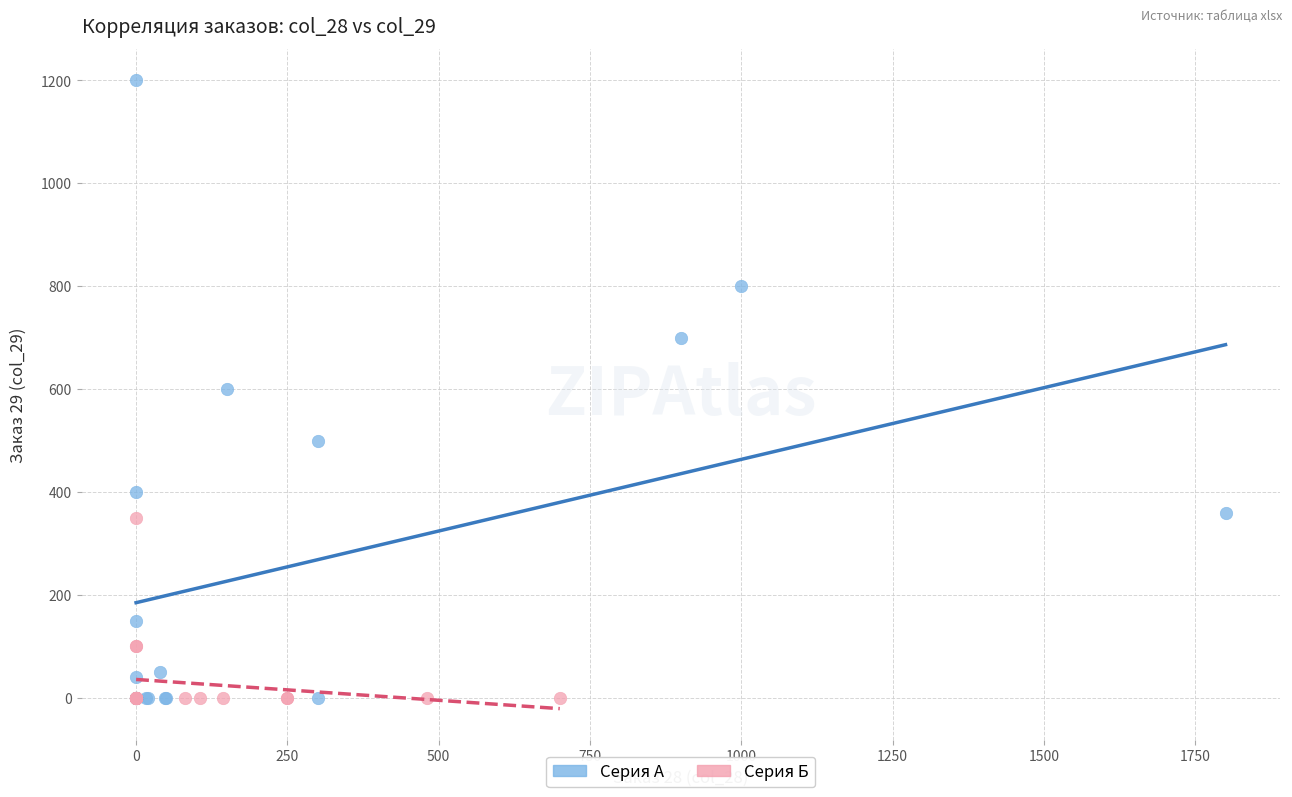

Which series contains the highest Y value?

Серия А